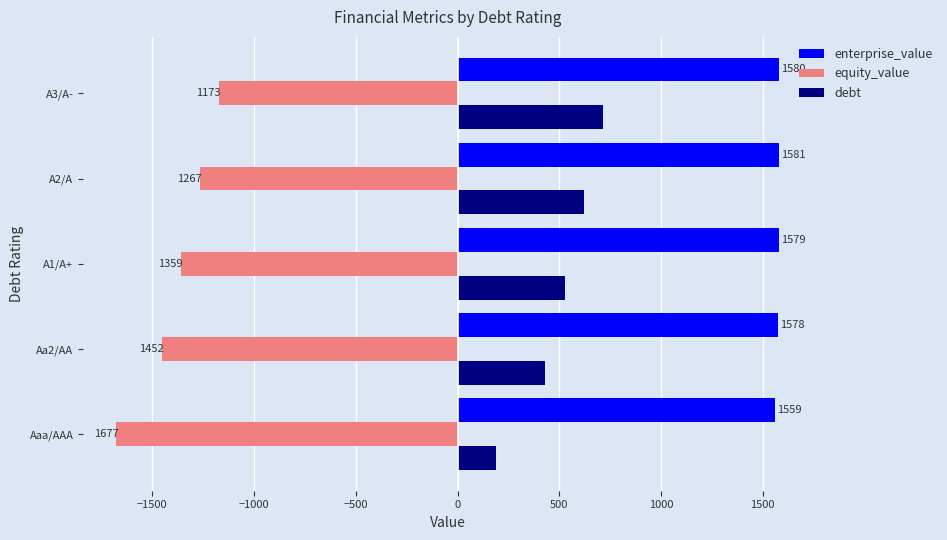

What is the average value of the debt series?

496.0